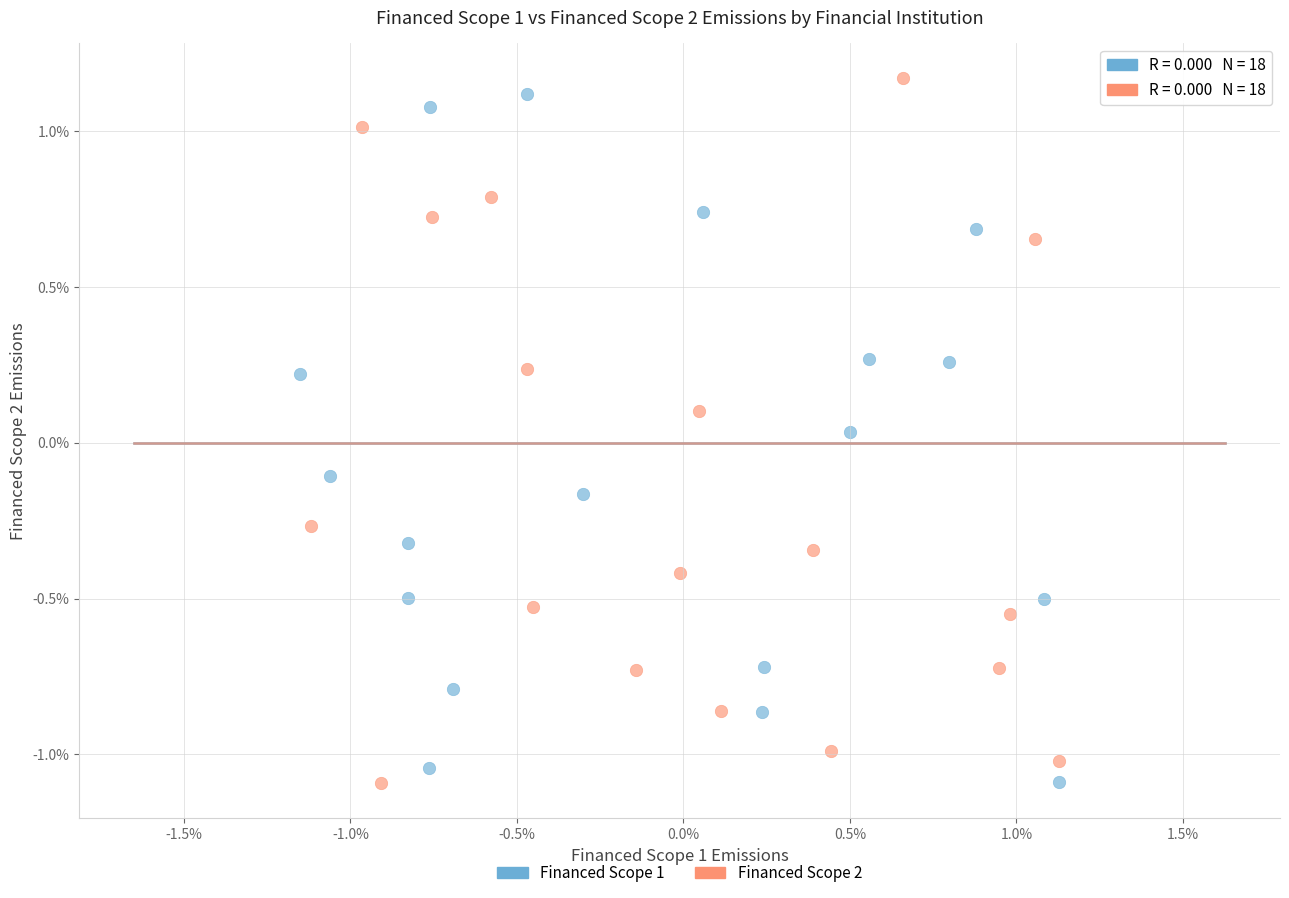

What are all the series names shown in the legend?

Financed Scope 1, Financed Scope 2